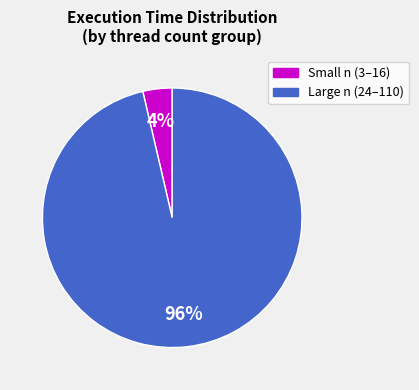

Does any single category account for the majority?

Yes